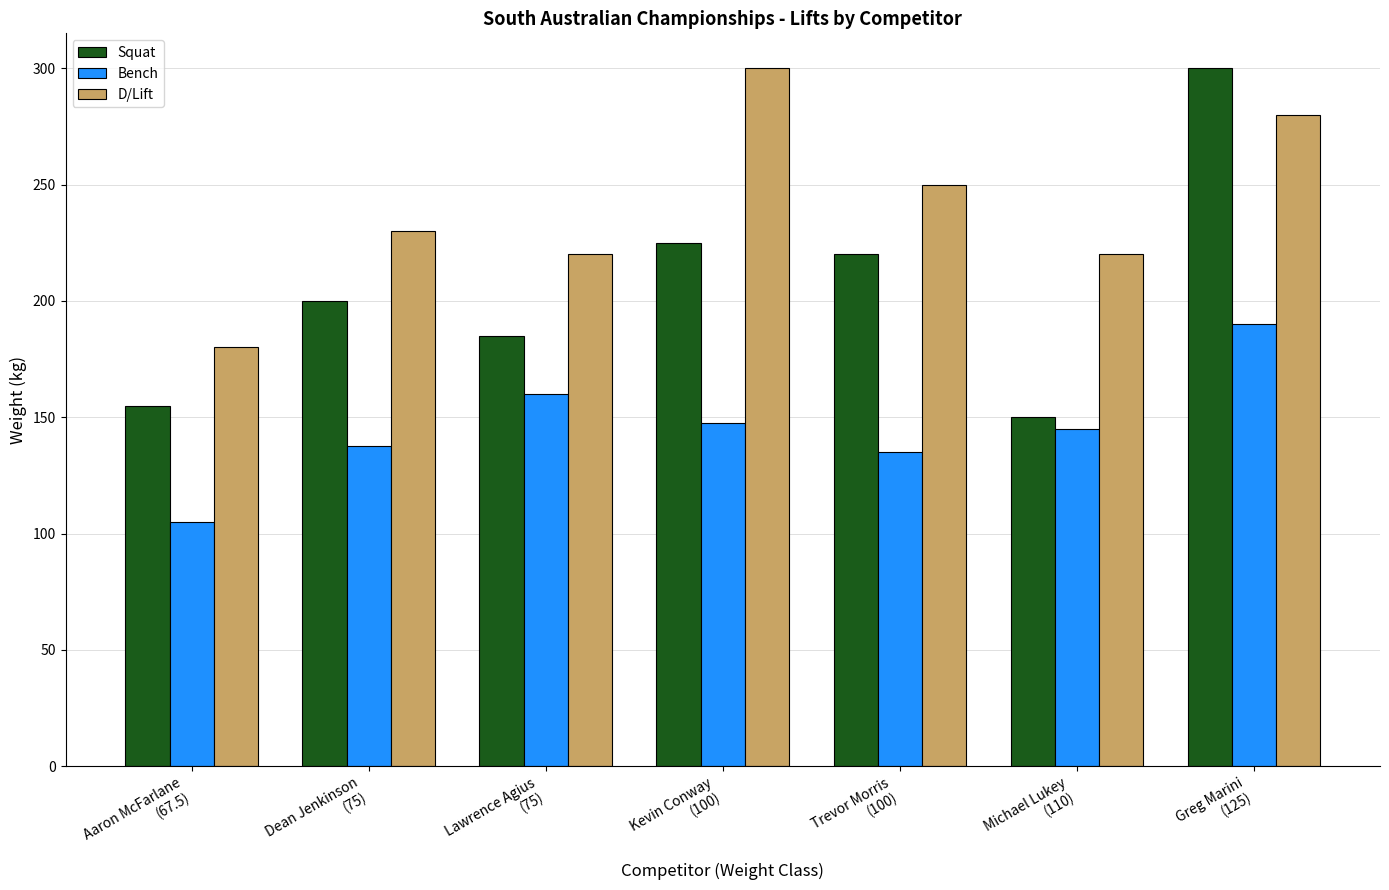

True or false: D/Lift has a value of 250.0 at Trevor Morris
(100).

True